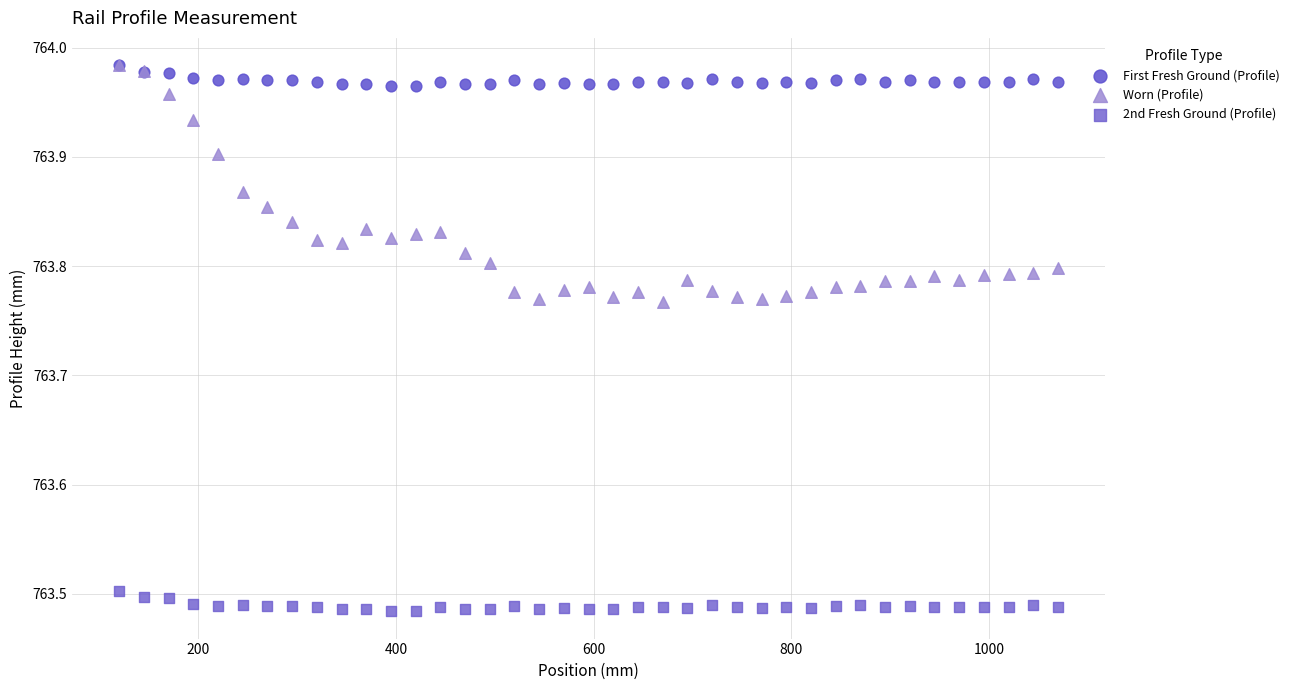

What are all the series names shown in the legend?

First Fresh Ground (Profile), Worn (Profile), 2nd Fresh Ground (Profile)